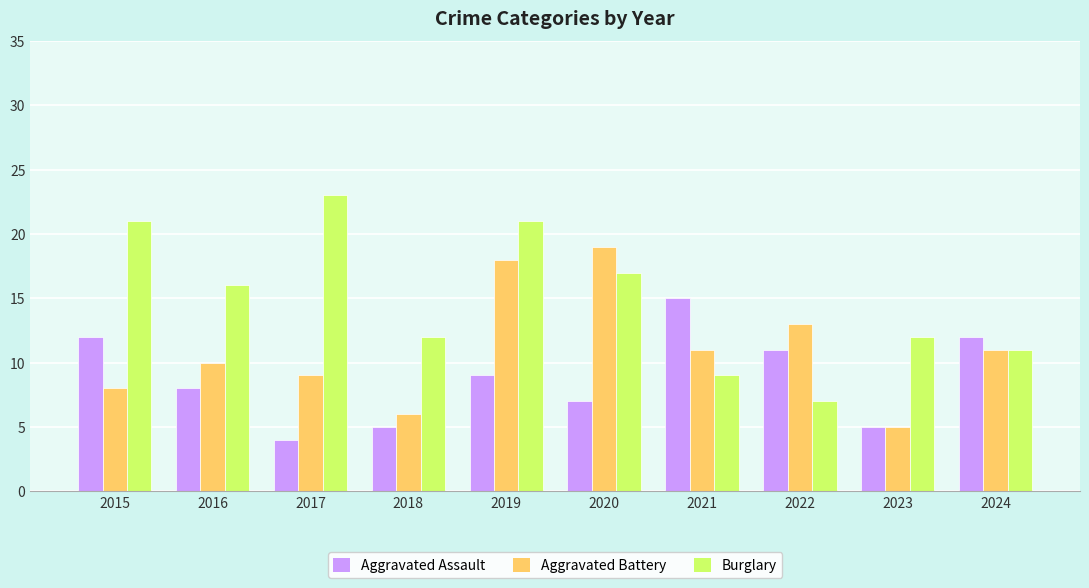

Rank the series by their maximum value, from highest to lowest.

Burglary, Aggravated Battery, Aggravated Assault